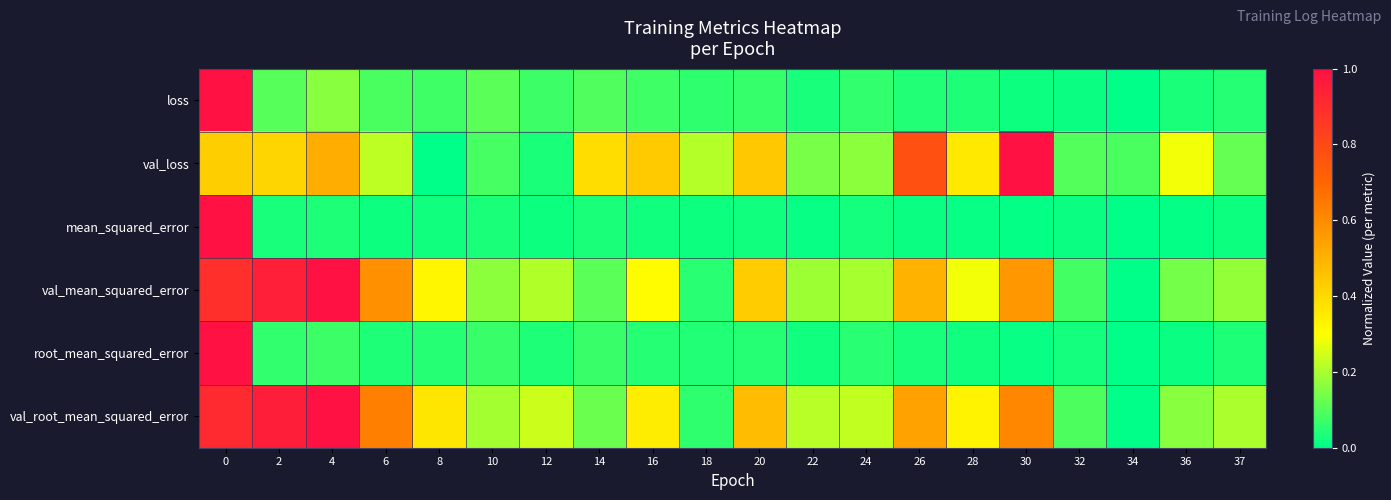

Reading left to right, extract all data points from this chart.

loss: 0=1.0	2=0.1	4=0.2	6=0.1	8=0.1	10=0.1	12=0.1	14=0.1	16=0.1	18=0.1	20=0.1	22=0.0	24=0.1	26=0.0	28=0.0	30=0.0	32=0.0	34=0.0	36=0.0	37=0.0
val_loss: 0=0.4	2=0.4	4=0.5	6=0.2	8=0.0	10=0.1	12=0.0	14=0.4	16=0.4	18=0.2	20=0.4	22=0.1	24=0.2	26=0.8	28=0.4	30=1.0	32=0.1	34=0.1	36=0.3	37=0.1
mean_squared_error: 0=1.0	2=0.0	4=0.0	6=0.0	8=0.0	10=0.0	12=0.0	14=0.0	16=0.0	18=0.0	20=0.0	22=0.0	24=0.0	26=0.0	28=0.0	30=0.0	32=0.0	34=0.0	36=0.0	37=0.0
val_mean_squared_error: 0=0.9	2=0.9	4=1.0	6=0.6	8=0.3	10=0.2	12=0.2	14=0.1	16=0.3	18=0.0	20=0.4	22=0.2	24=0.2	26=0.5	28=0.3	30=0.6	32=0.1	34=0.0	36=0.1	37=0.2
root_mean_squared_error: 0=1.0	2=0.1	4=0.1	6=0.0	8=0.0	10=0.1	12=0.0	14=0.1	16=0.0	18=0.0	20=0.0	22=0.0	24=0.1	26=0.0	28=0.0	30=0.0	32=0.0	34=0.0	36=0.0	37=0.0
val_root_mean_squared_error: 0=0.9	2=1.0	4=1.0	6=0.6	8=0.4	10=0.2	12=0.2	14=0.1	16=0.3	18=0.1	20=0.5	22=0.2	24=0.2	26=0.5	28=0.3	30=0.6	32=0.1	34=0.0	36=0.2	37=0.2